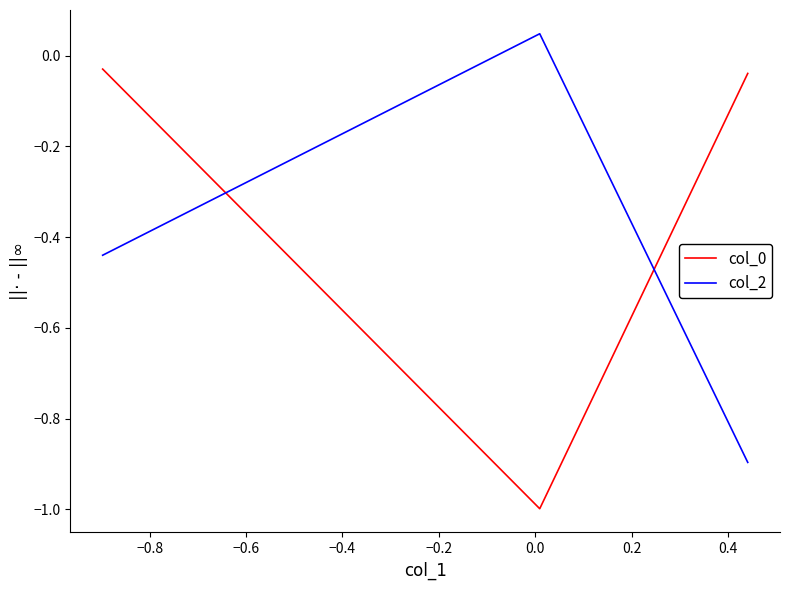

What is the minimum value for col_2?

-0.9